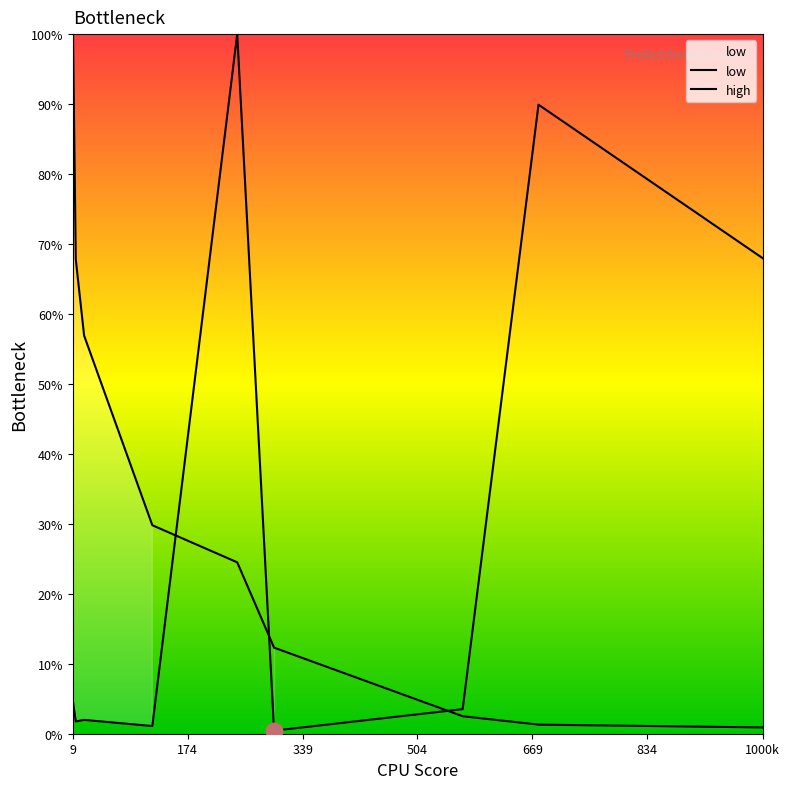

At 834, list the series in order from largest to smallest.

high, low